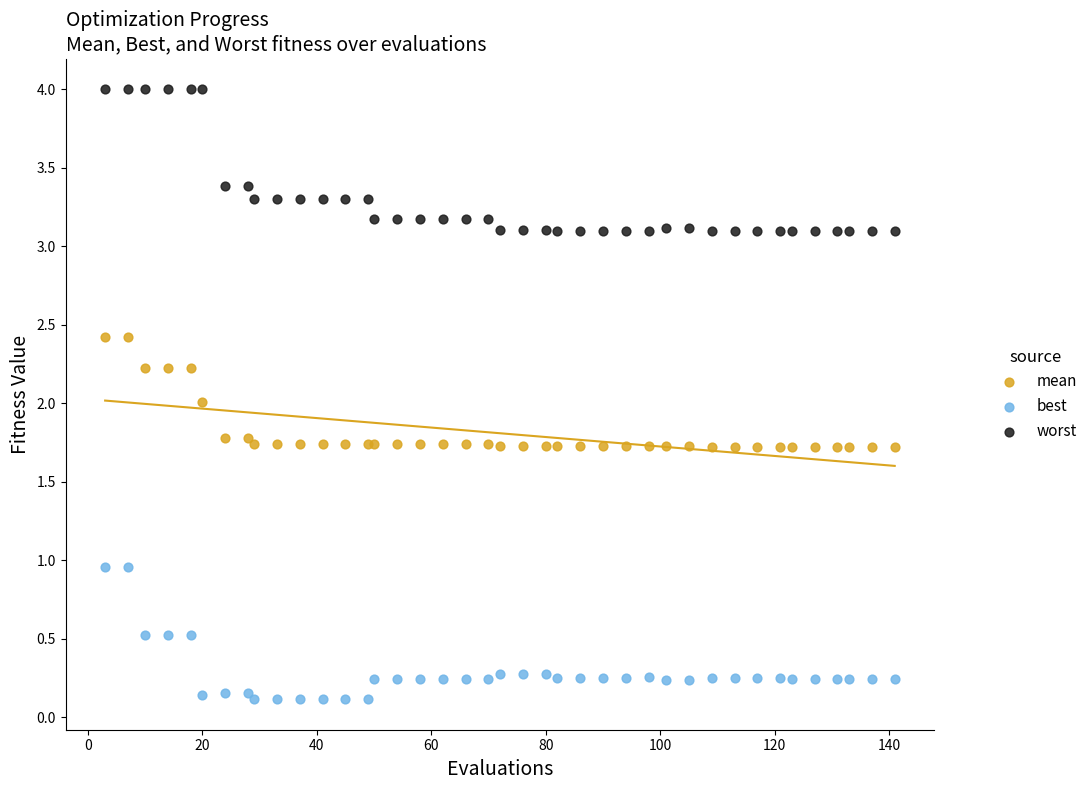

What is the X range (max minus min) for the scatter plot?

138.0